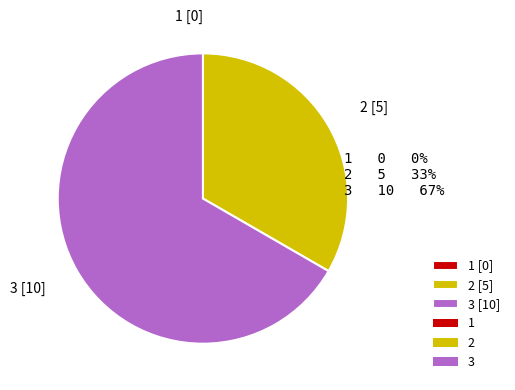

Is 2 the majority of the pie?

No